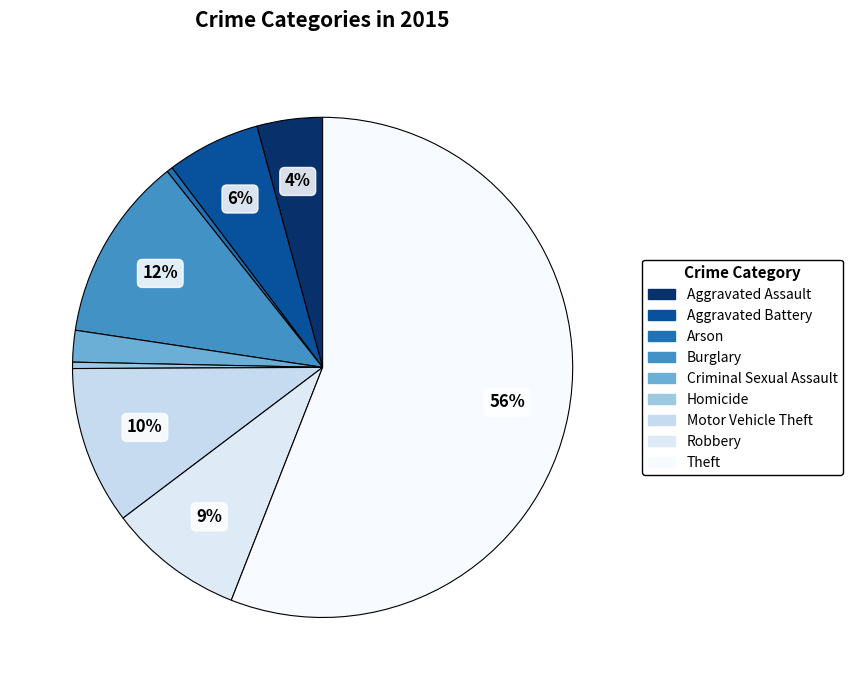

Is the sum of Homicide and Robbery greater than half?

No